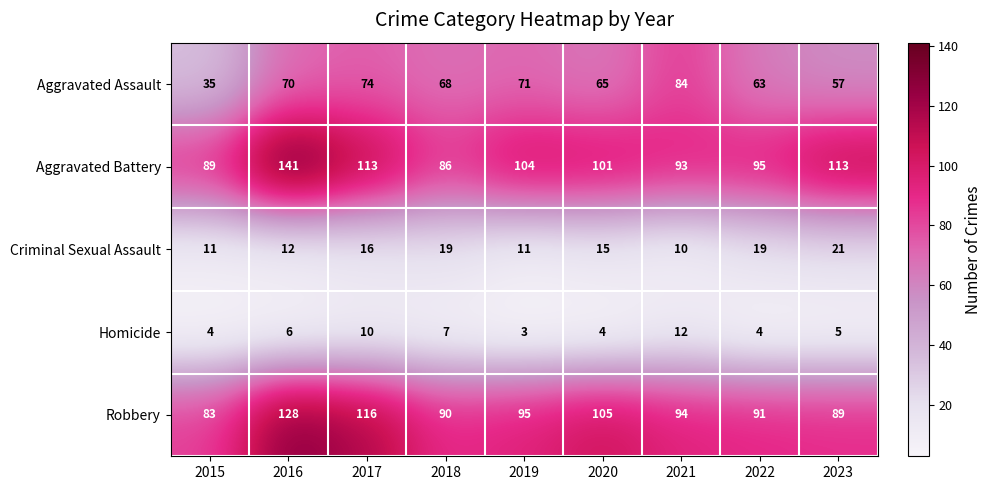

List the labels in order of Robbery value, largest first.

2016, 2017, 2020, 2019, 2021, 2022, 2018, 2023, 2015